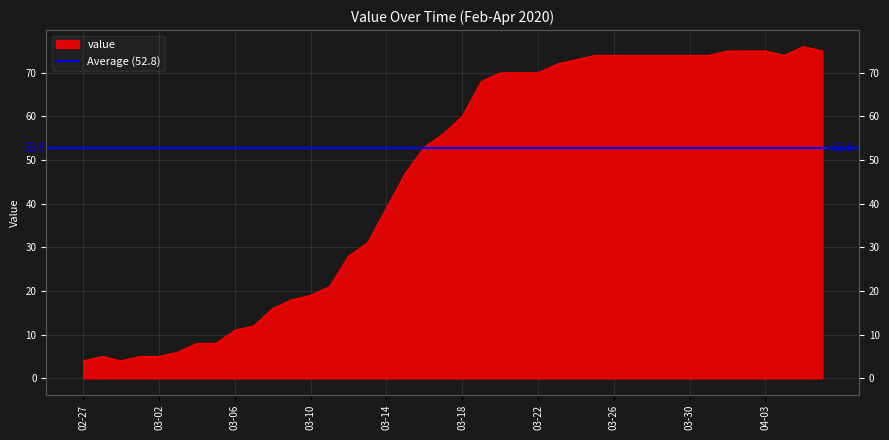

What position from the left is 03-14?

17